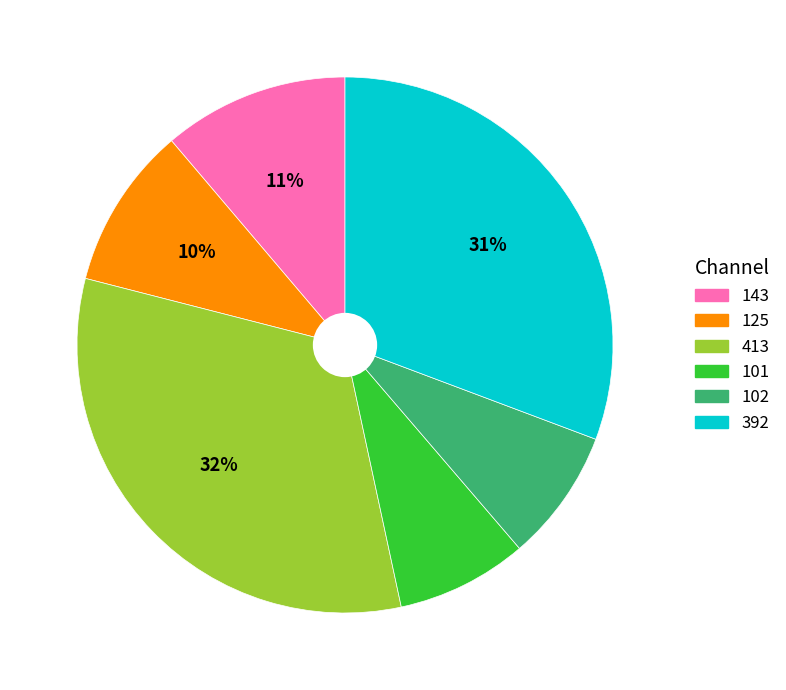

Is there a majority slice in this chart?

No